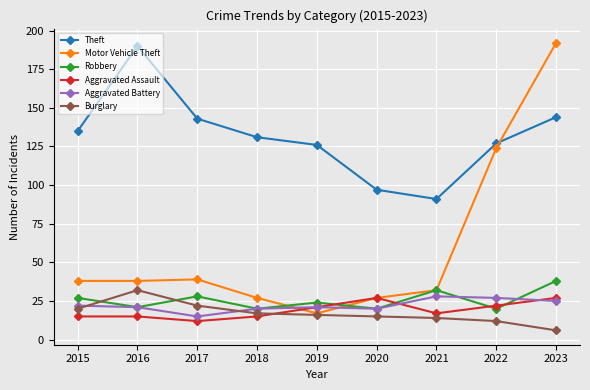

What are all the series names shown in the legend?

Theft, Motor Vehicle Theft, Robbery, Aggravated Assault, Aggravated Battery, Burglary